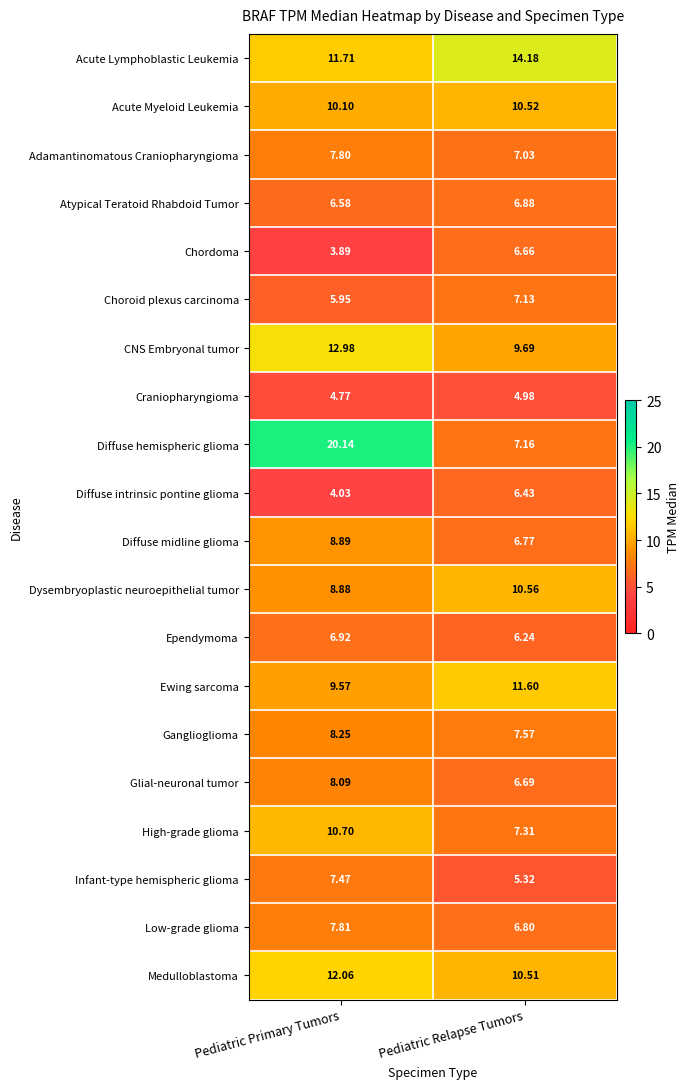

At which label is Ependymoma closest to 6?

Pediatric Relapse Tumors